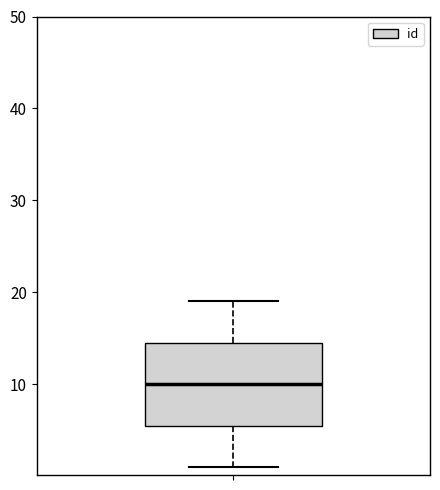

Read this box plot against the y-axis: the position of the median line, the range covered by the box, and the ends of both whiskers. The values are not printed on the chart, so give them approximately, as read against the axis.

median 10, box 6 to 15, whiskers 1 to 19